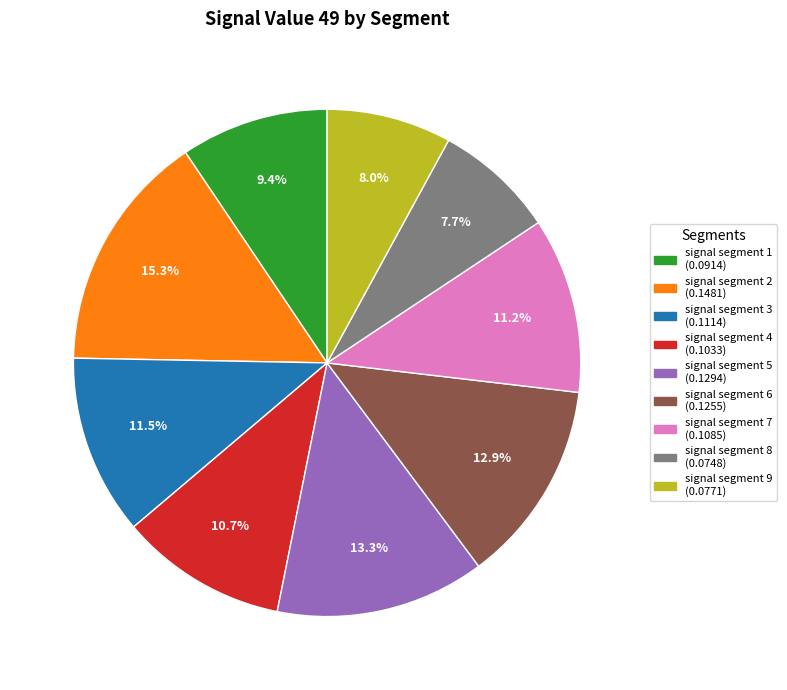

The signal segment 2 slice represents 27% of the pie. True or false?

False